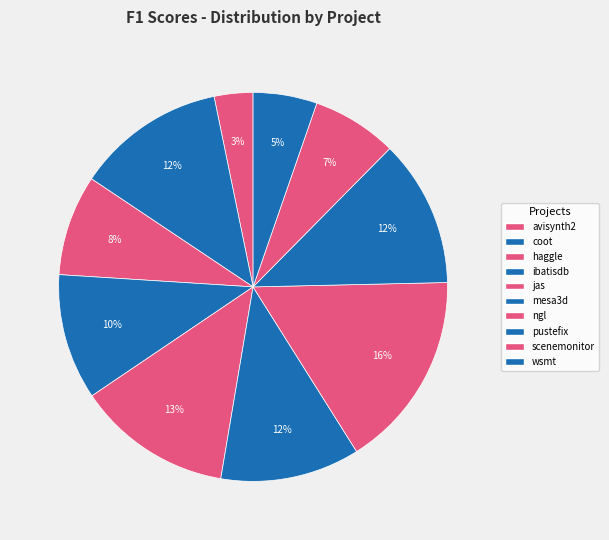

What is the smallest slice in the pie chart?

avisynth2.csv